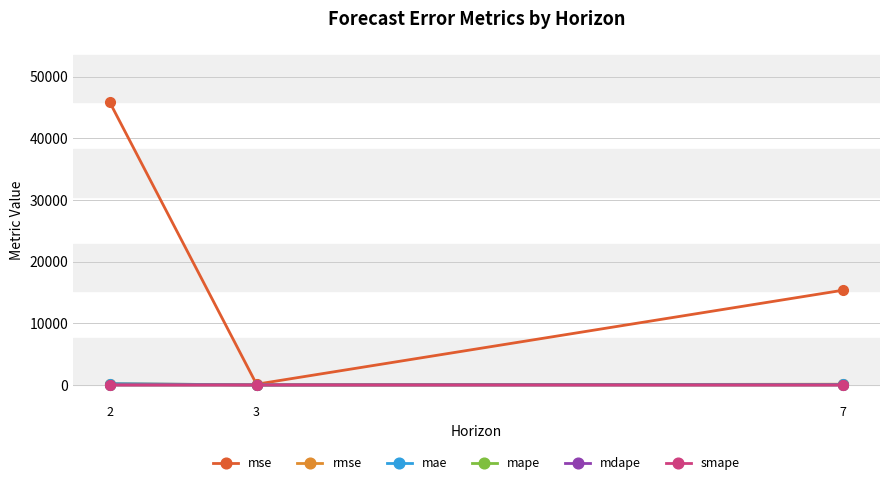

Which series has the widest spread of values?

mse